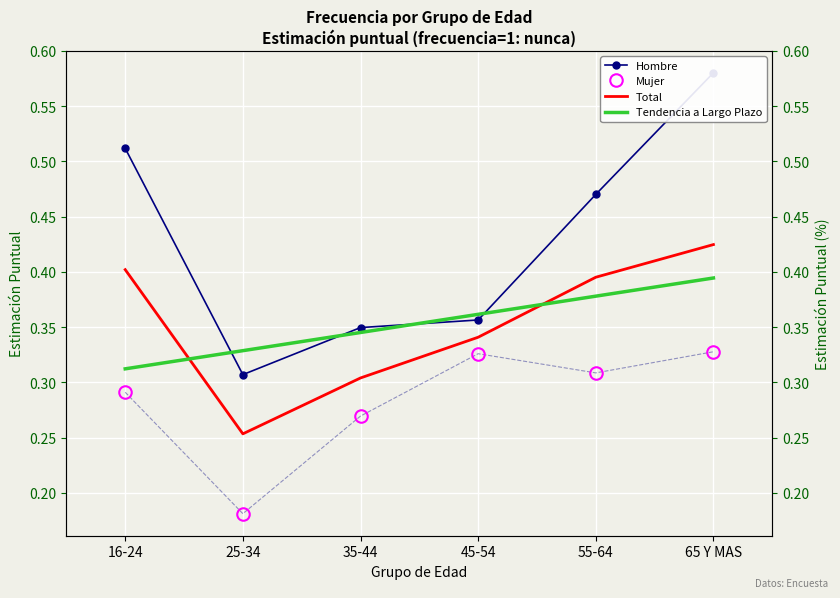

How many Mujer_est_puntual values are between 0 and 1?

6